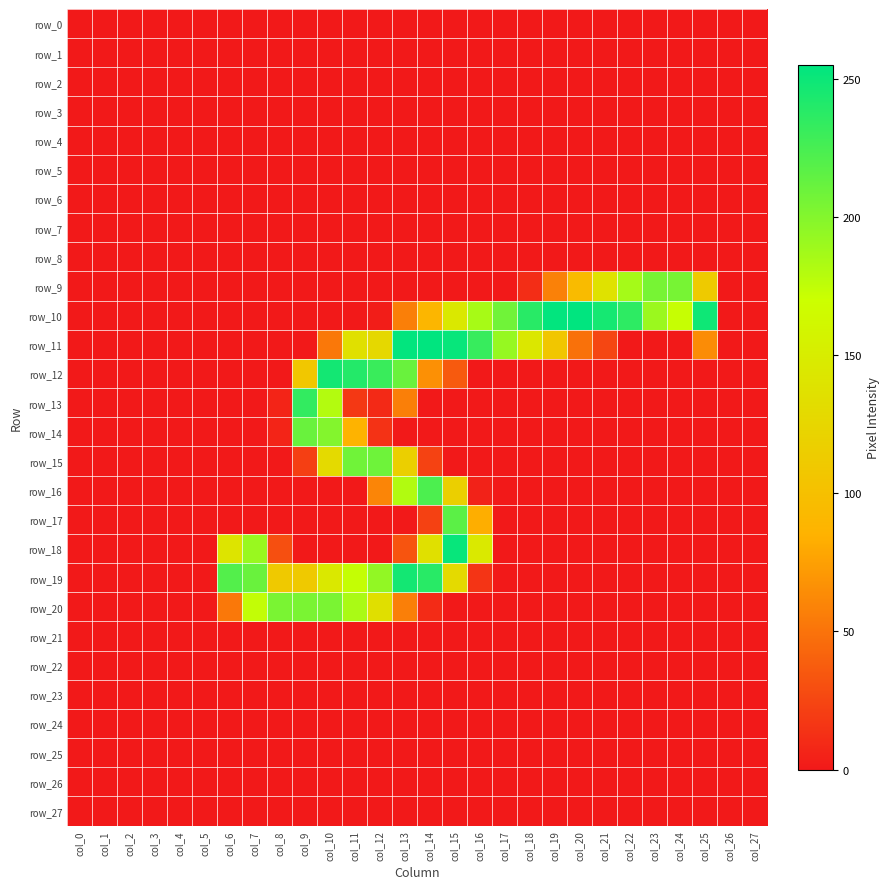

Which has a higher value, col_2 or col_21?

col_2